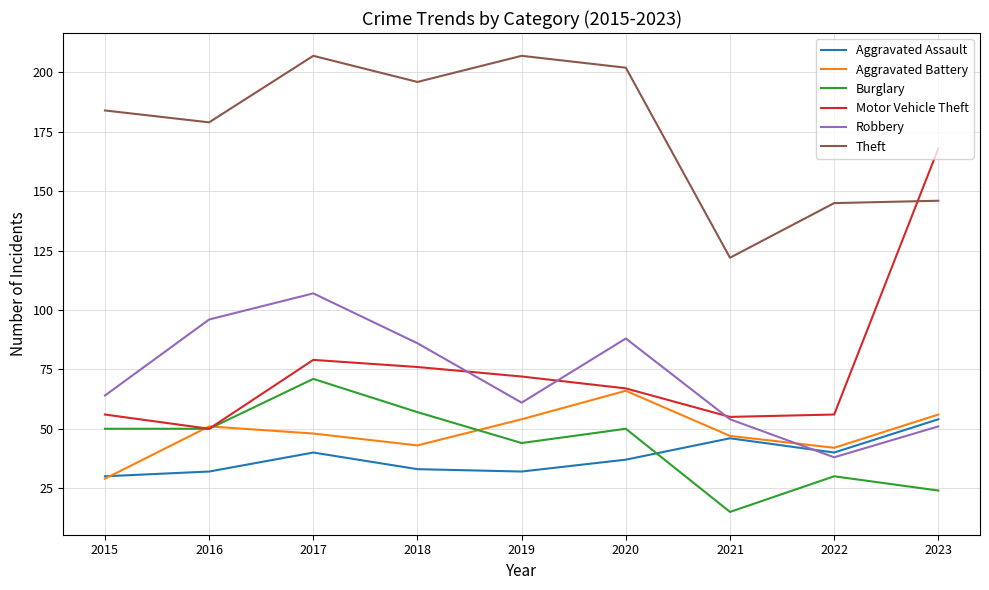

True or false: Motor Vehicle Theft and Aggravated Assault cross at least once.

False